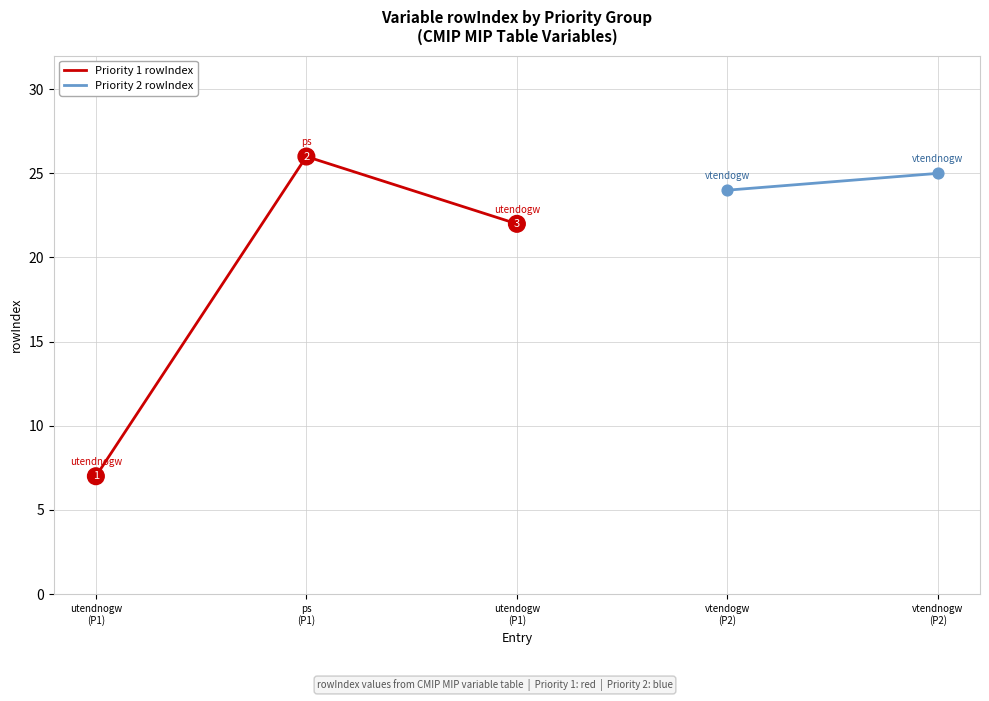

What is the change in value from utendnogw
(P1) to ps
(P1)?

+19